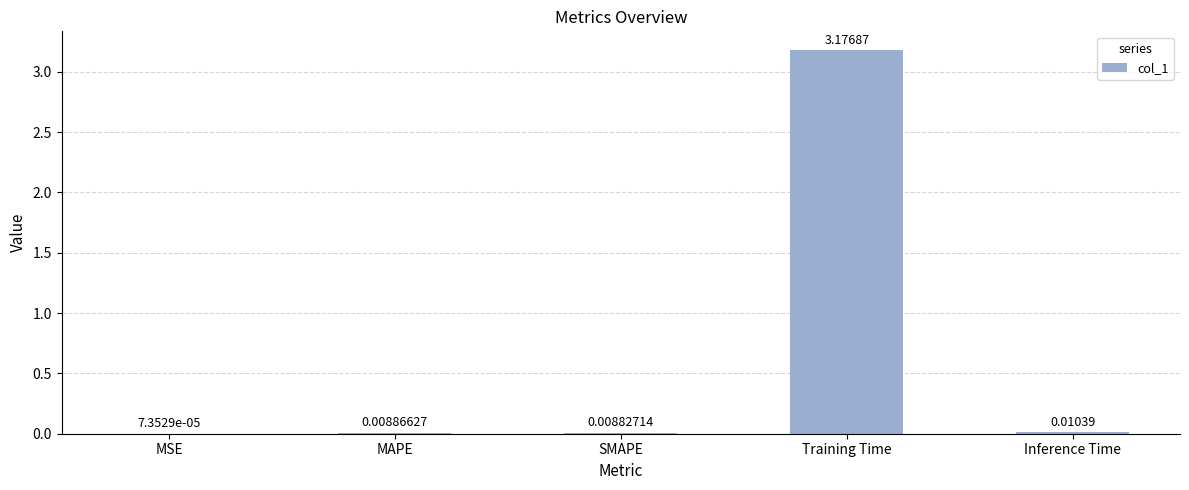

Which has a higher value, Training Time or Inference Time?

Training Time